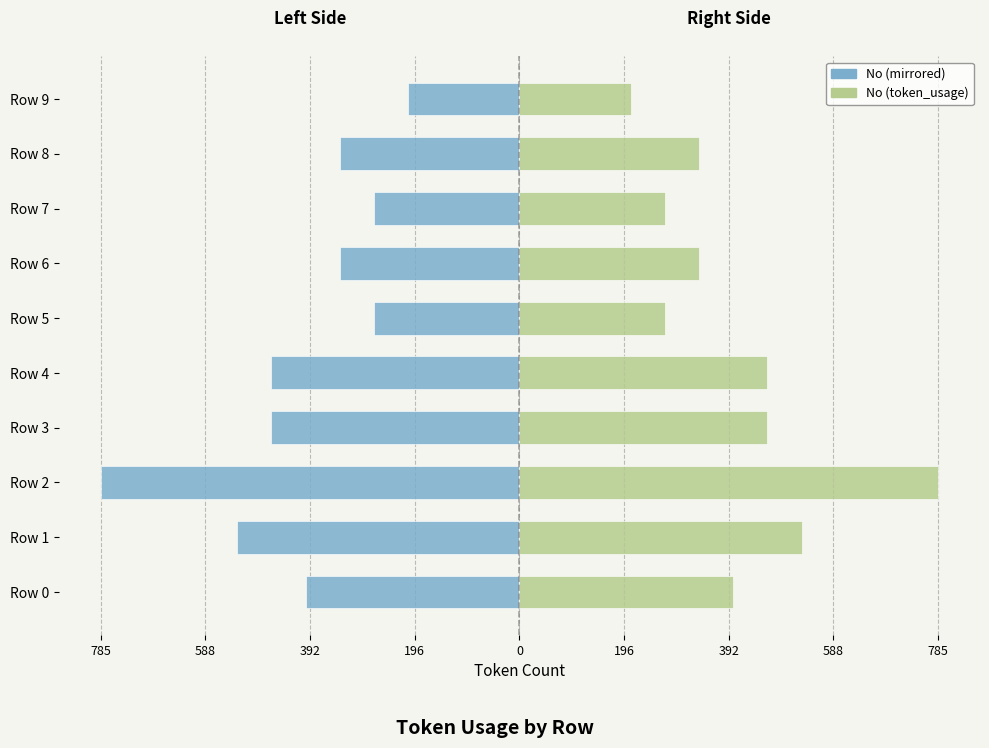

Reading left to right, transcribe all the data shown in this chart.

No (left): -401	-529	-785	-465	-465	-273	-337	-273	-337	-209
No (right): 401	529	785	465	465	273	337	273	337	209